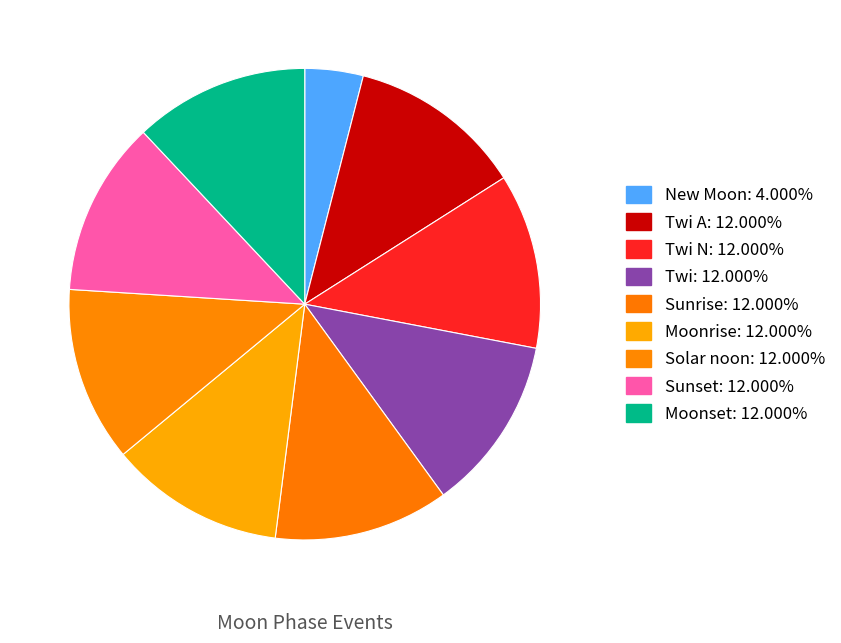

How many slices are in this pie chart?

9